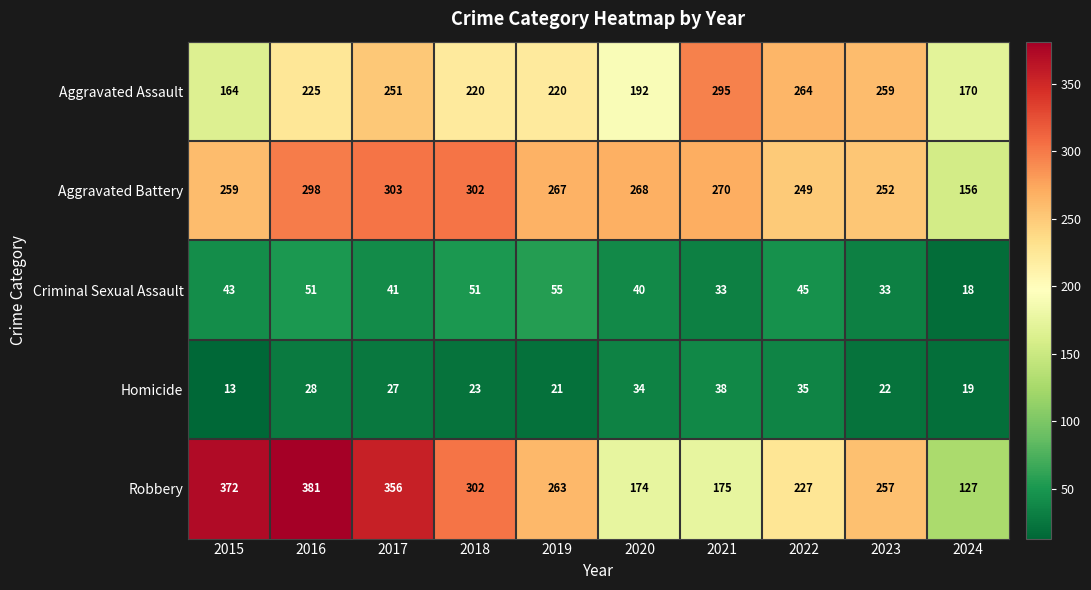

What is the difference between the highest and lowest values at 2024?

152